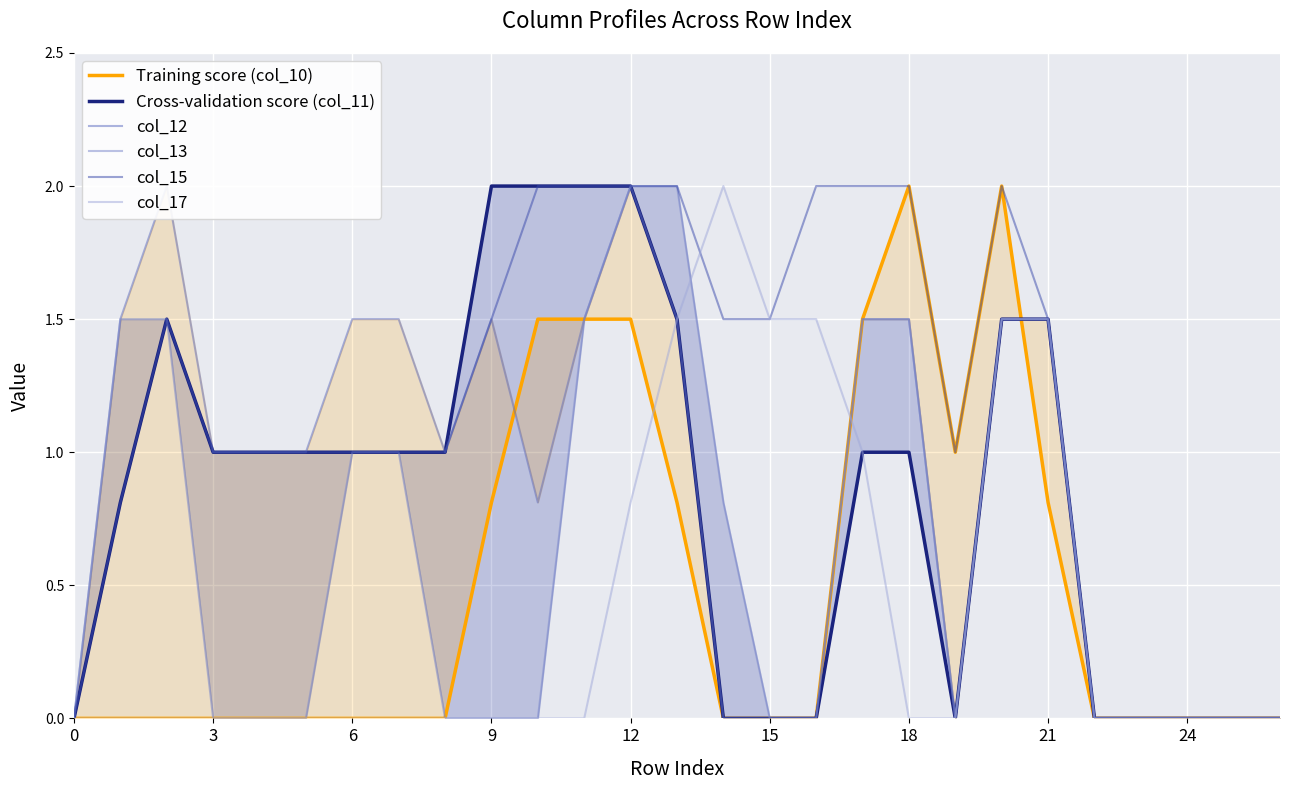

True or false: col_17 has a value of 0.0 at 3.

True